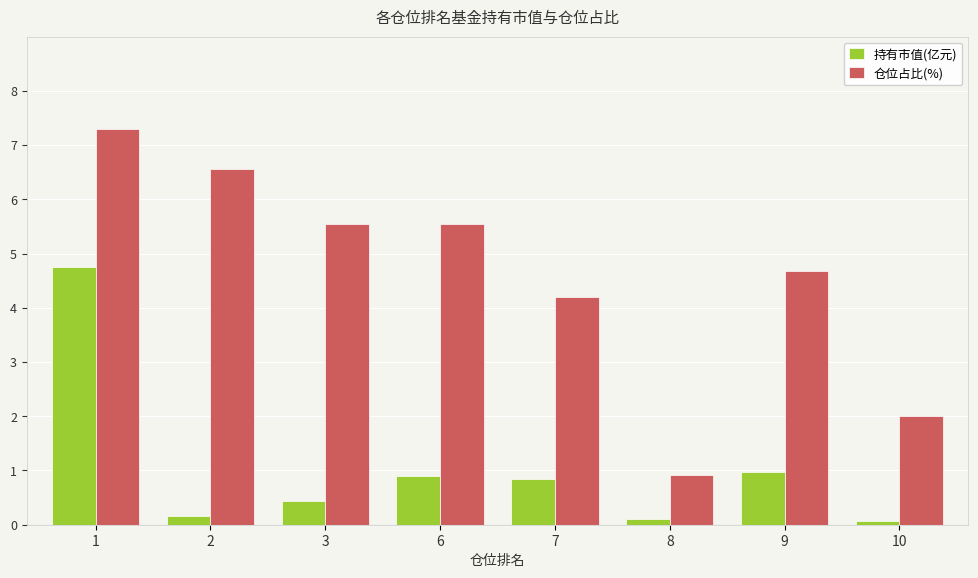

The 仓位占比(%) series shows 3.5 at 2. True or false?

False